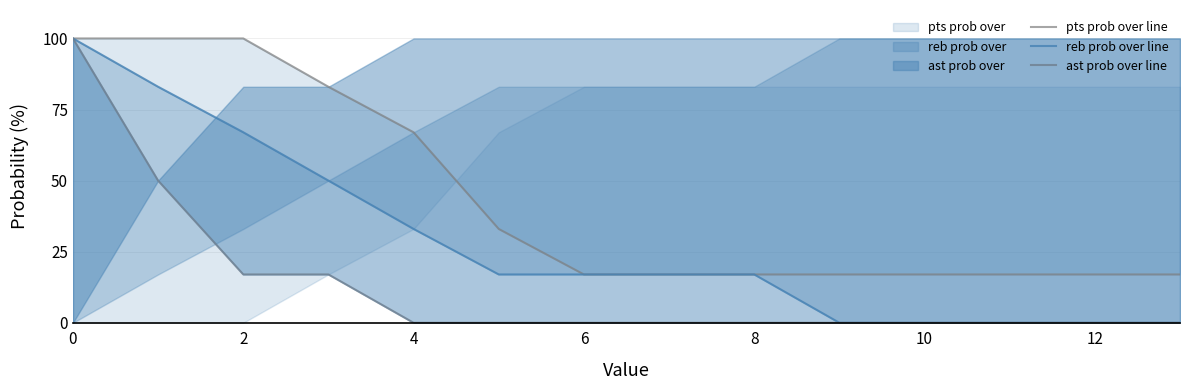

Rank the series by their average value, from lowest to highest.

ast prob over line, reb prob over line, pts prob over line